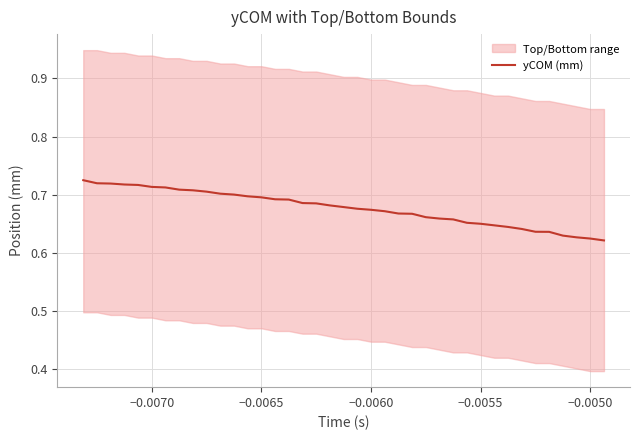

How many lines are shown in the chart?

1